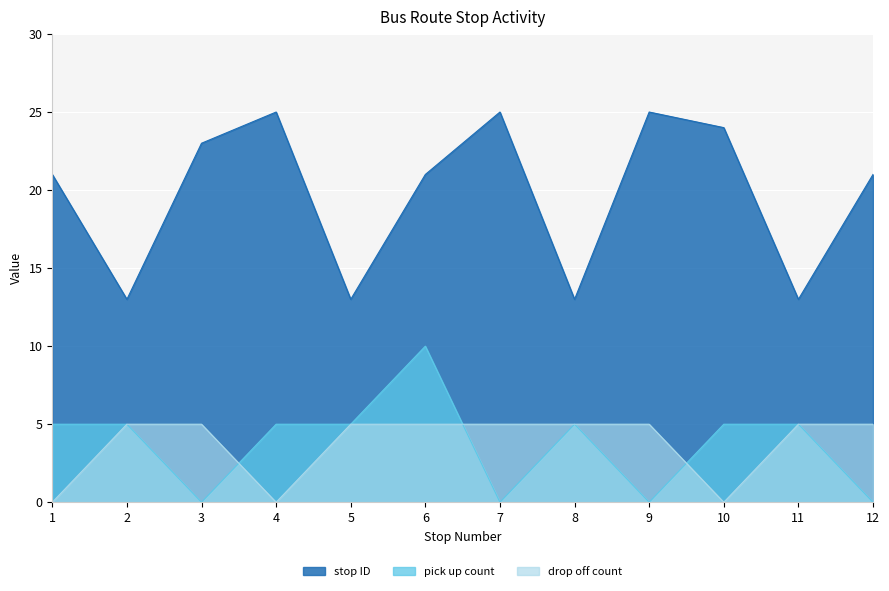

True or false: drop off count and stop ID cross at least once.

False